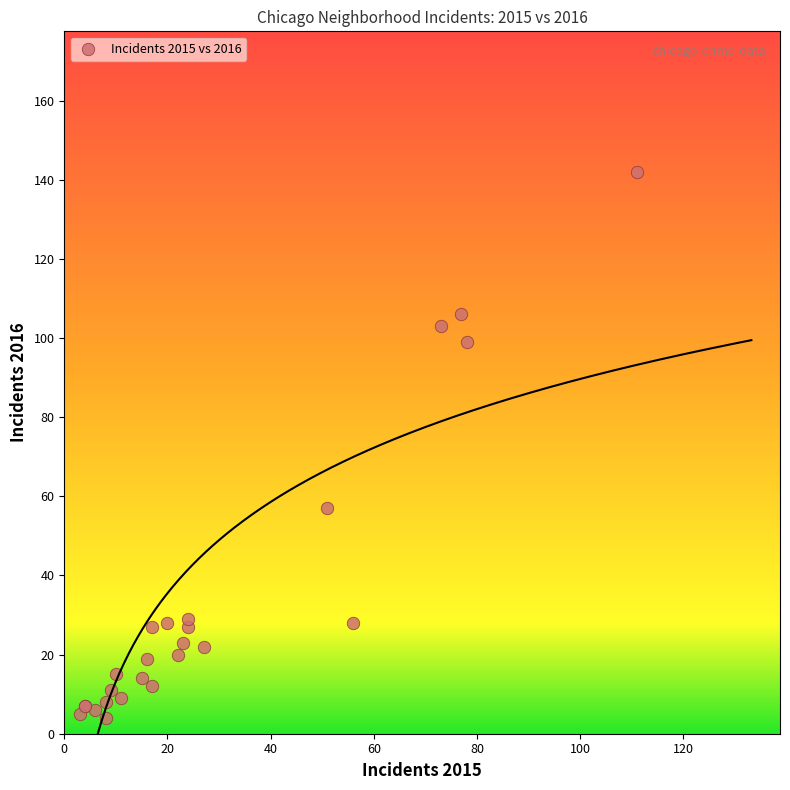

What Y value in the scatter plot is closest to 73?

57